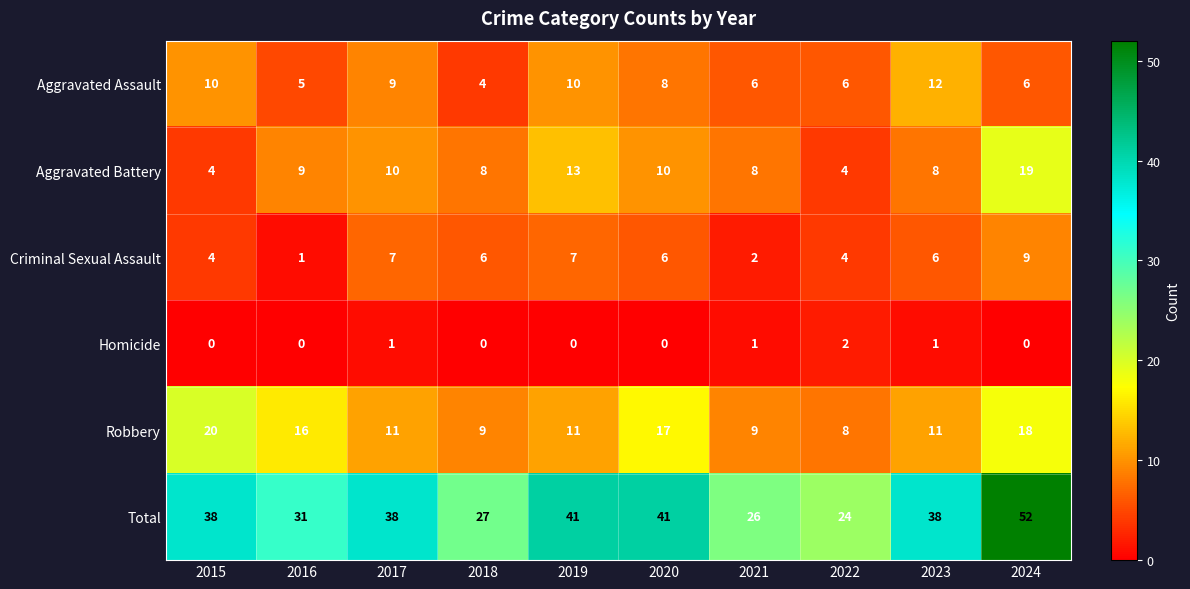

What is the sum of all Homicide values?

5